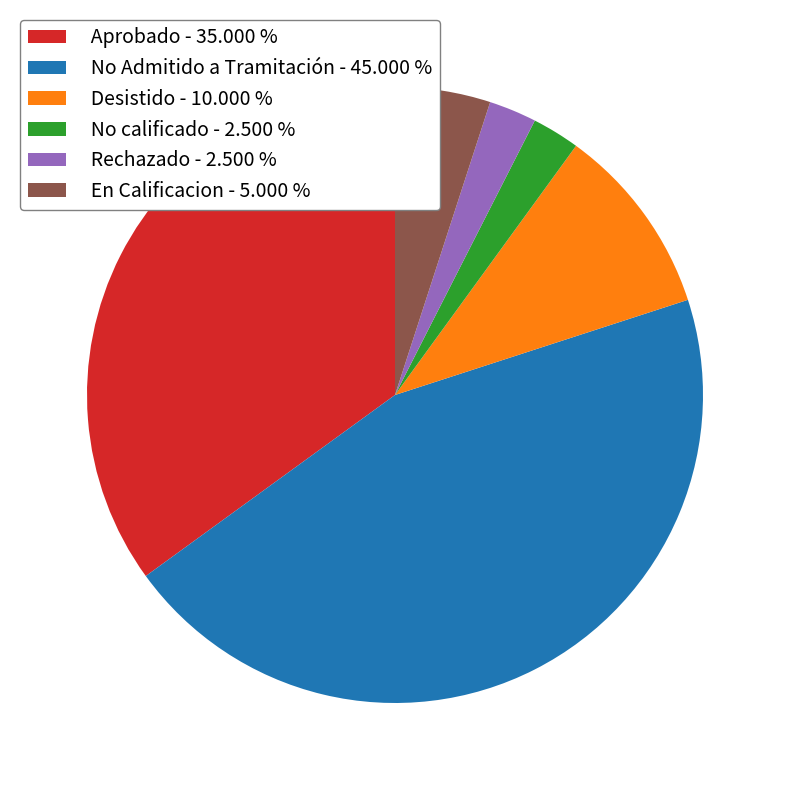

Between No Admitido a Tramitación - 45.000 % and Rechazado - 2.500 %, which is larger?

No Admitido a Tramitación - 45.000 %